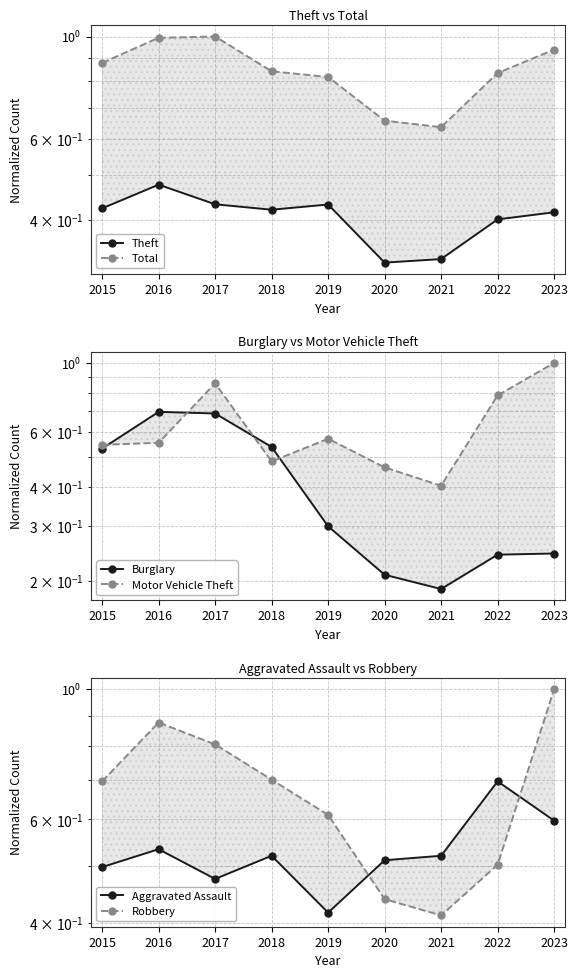

Rank the series at 2021 from highest to lowest value.

Total, Aggravated Assault, Robbery, Motor Vehicle Theft, Theft, Burglary